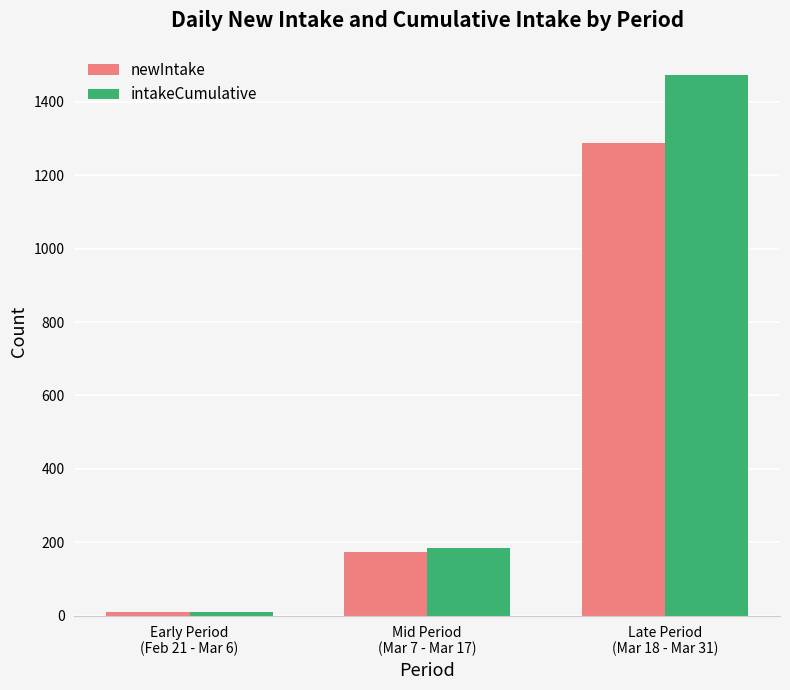

Between Early Period
(Feb 21 - Mar 6) and Late Period
(Mar 18 - Mar 31), which series saw the biggest shift?

intakeCumulative